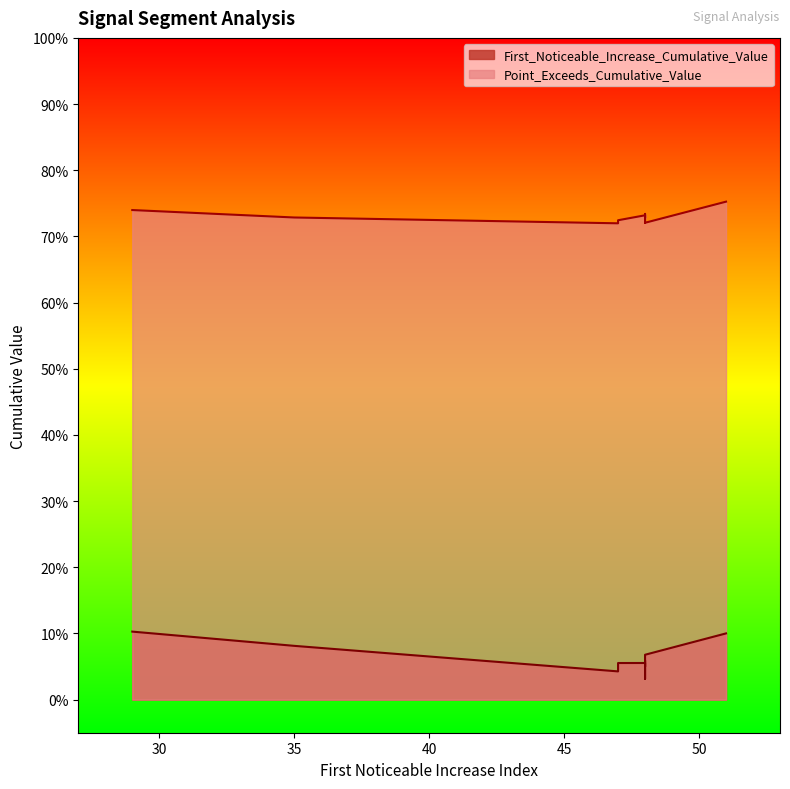

True or false: Point_Exceeds_Cumulative_Value and First_Noticeable_Increase_Cumulative_Value intersect in this chart.

False